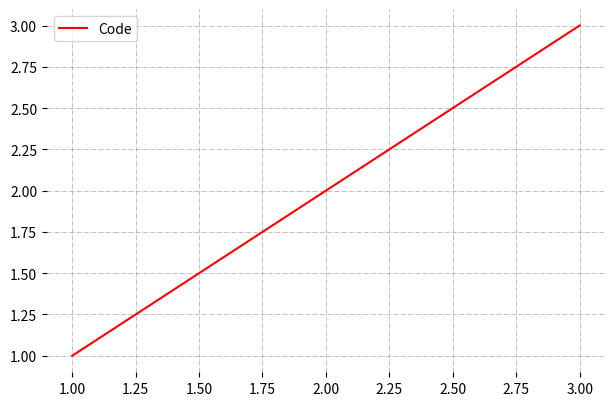

The value at 3.00 is 1. True or false?

False